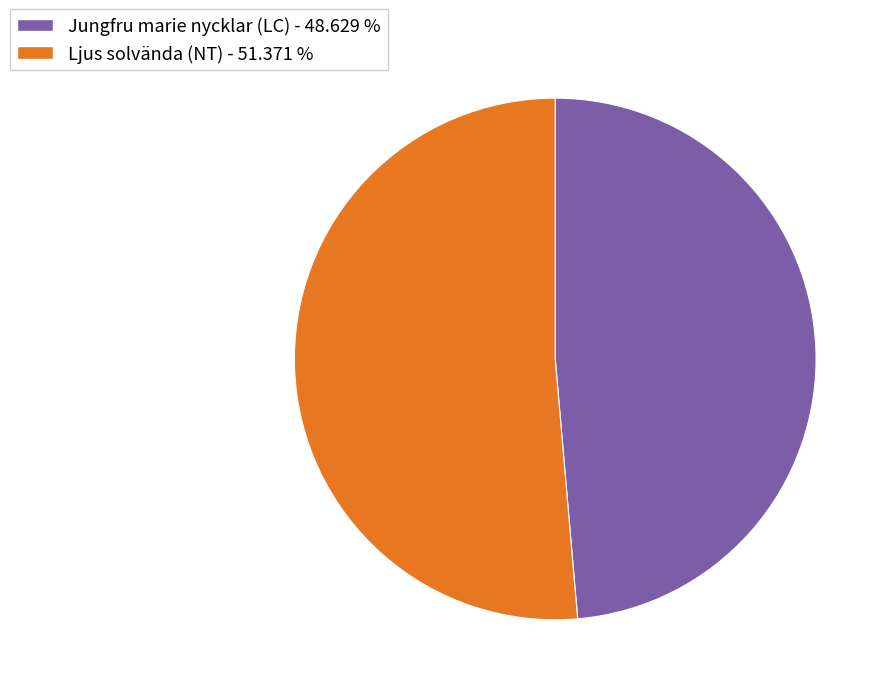

What is the smallest slice in the pie chart?

Jungfru marie nycklar (LC)